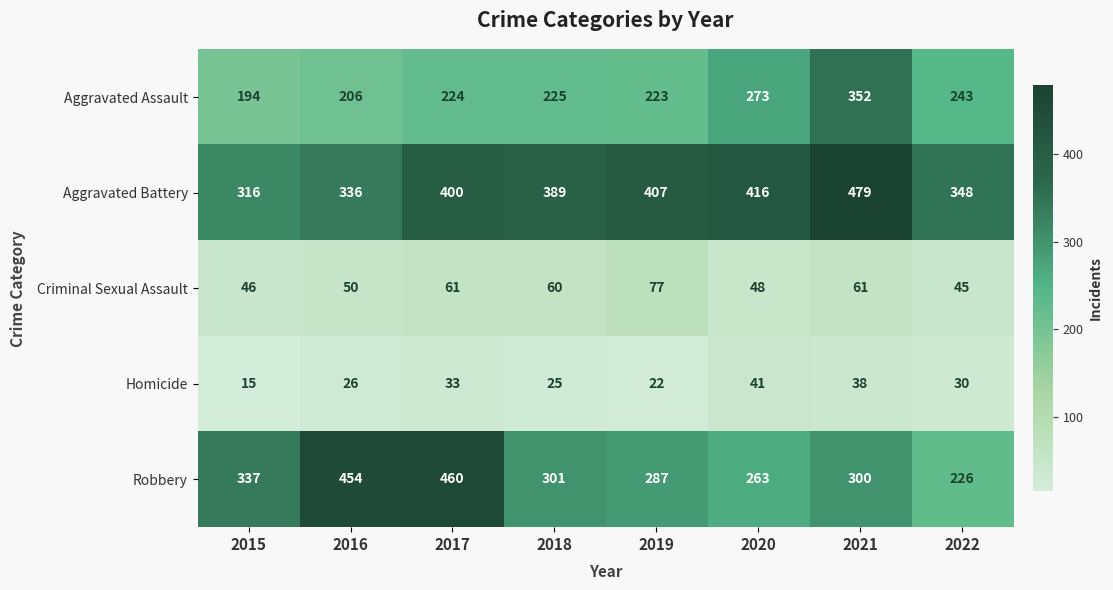

What is the average value of the Criminal Sexual Assault series?

56